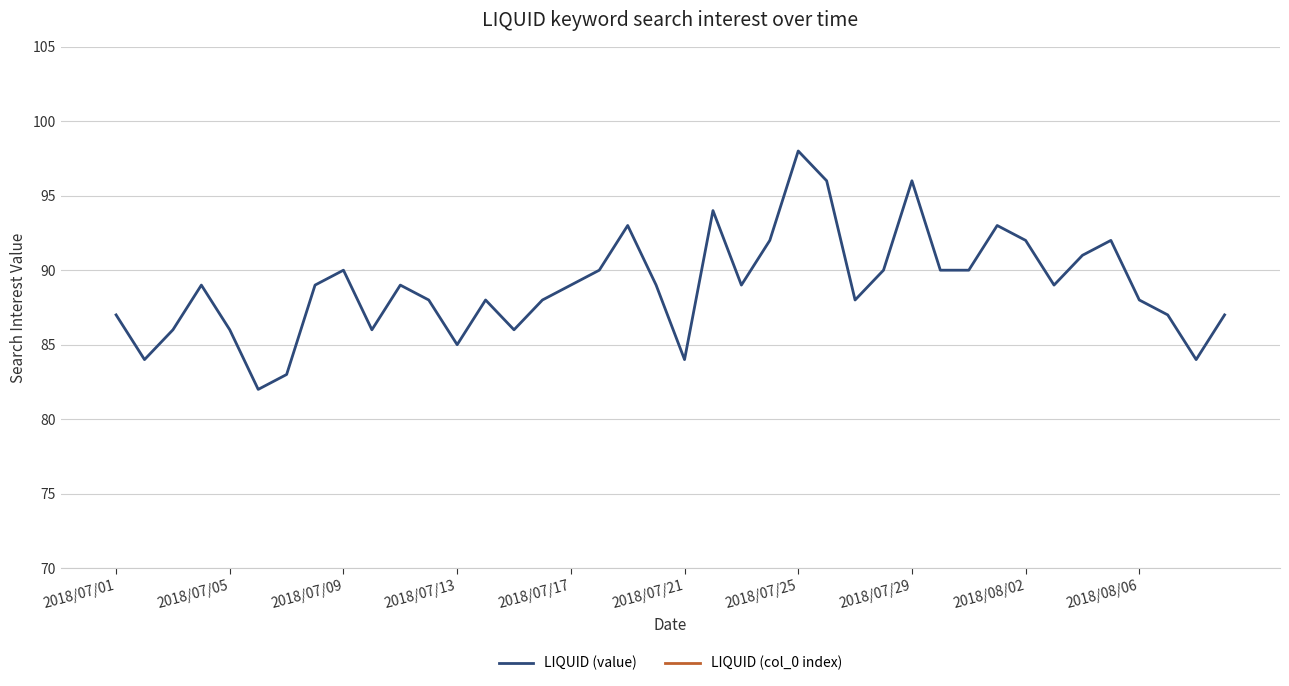

Is it true that LIQUID (value) equals 88 at 2018/08/06?

True